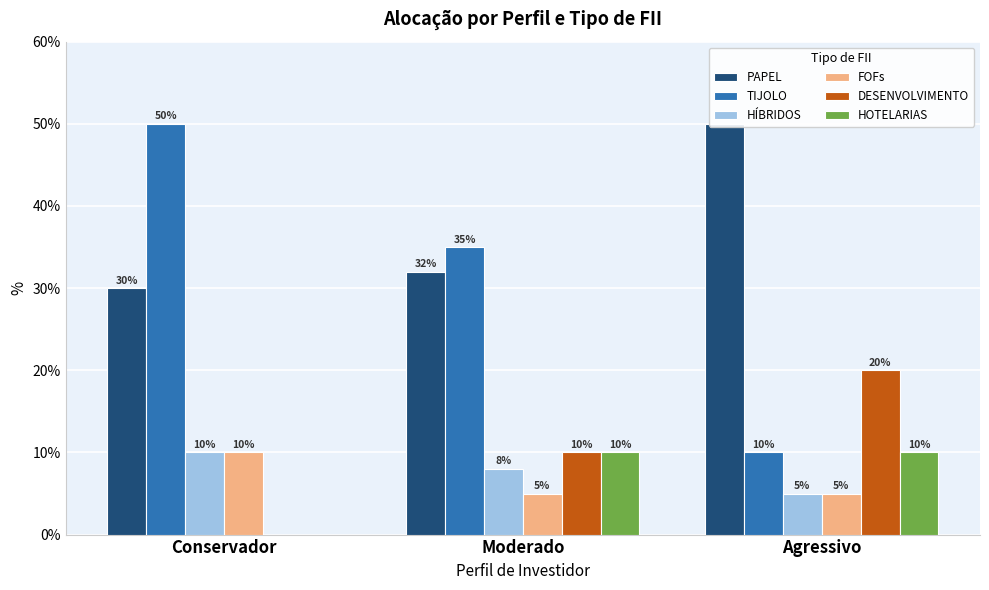

List the labels in order of PAPEL value, largest first.

Agressivo, Moderado, Conservador